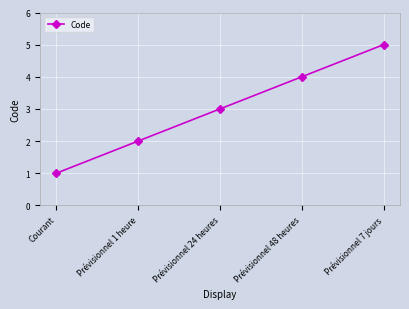

What is the difference between the values at Prévisionnel 48 heures and Courant?

3